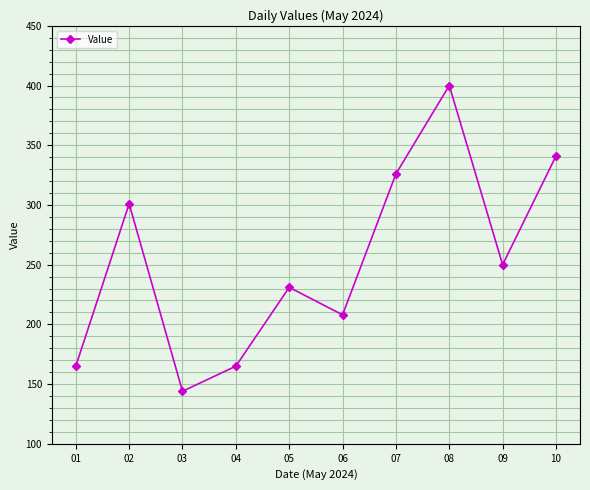

Reading right to left, transcribe all the data shown in this chart.

10=341	09=250	08=400	07=326	06=208	05=231	04=165	03=144	02=301	01=165